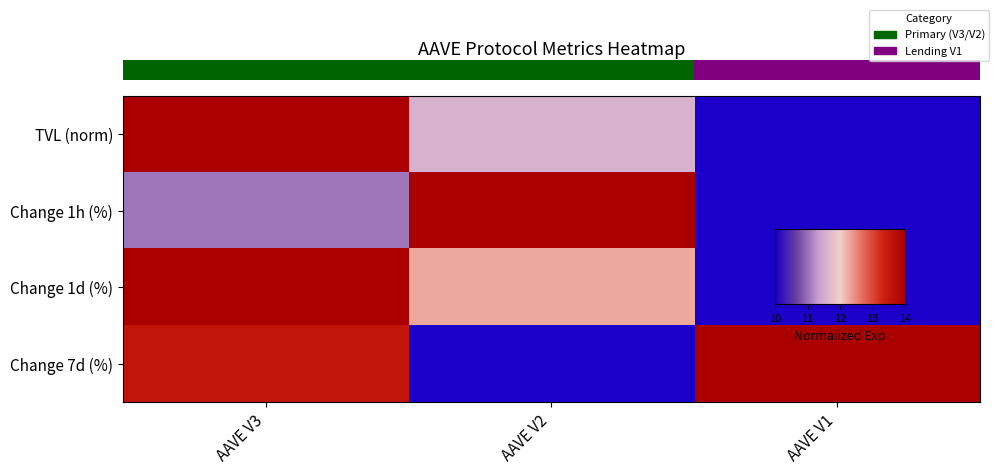

Between AAVE V2 and AAVE V1, which is larger?

AAVE V2